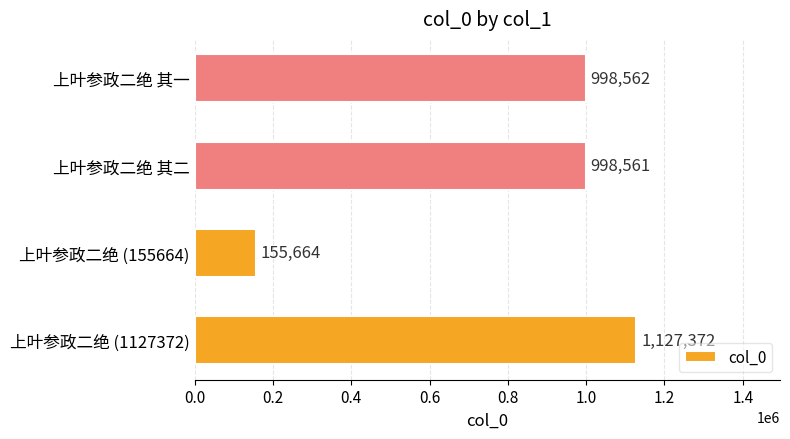

Rank the categories by value from lowest to highest.

上叶参政二绝 (155664), 上叶参政二绝 其二, 上叶参政二绝 其一, 上叶参政二绝 (1127372)